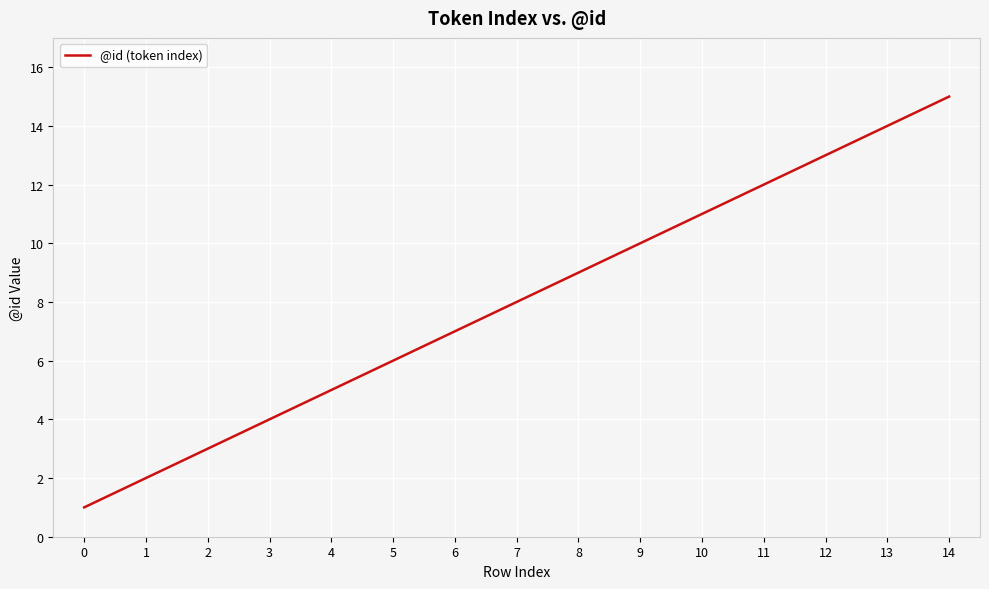

What is the change in value from 3 to 11?

+8